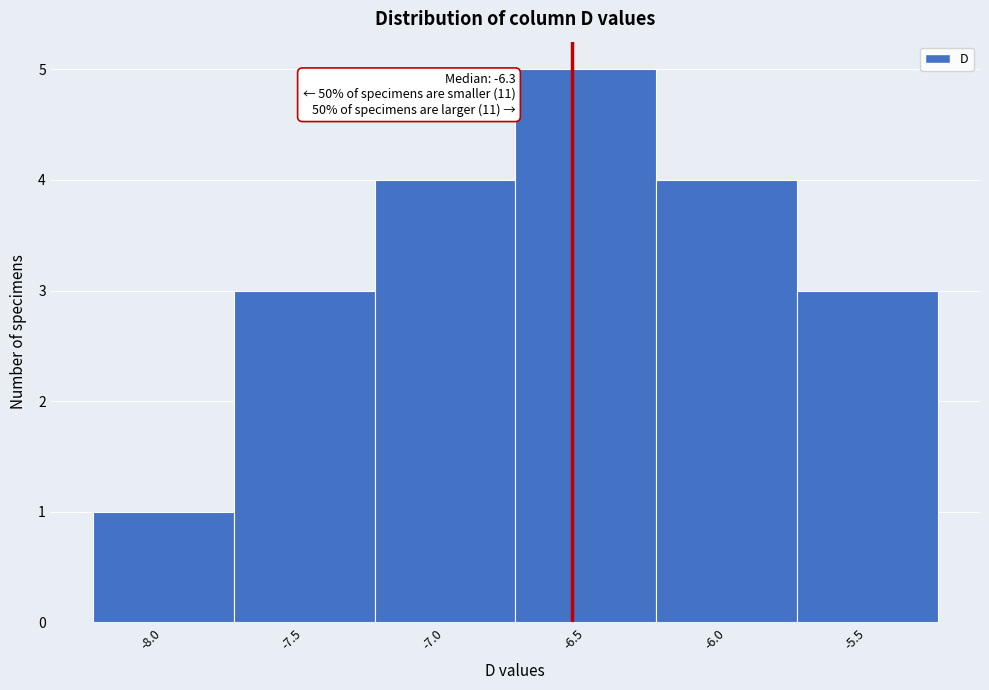

Reading left to right, what are all the values shown in this chart?

-8.0=1	-7.5=3	-7.0=4	-6.5=5	-6.0=4	-5.5=3